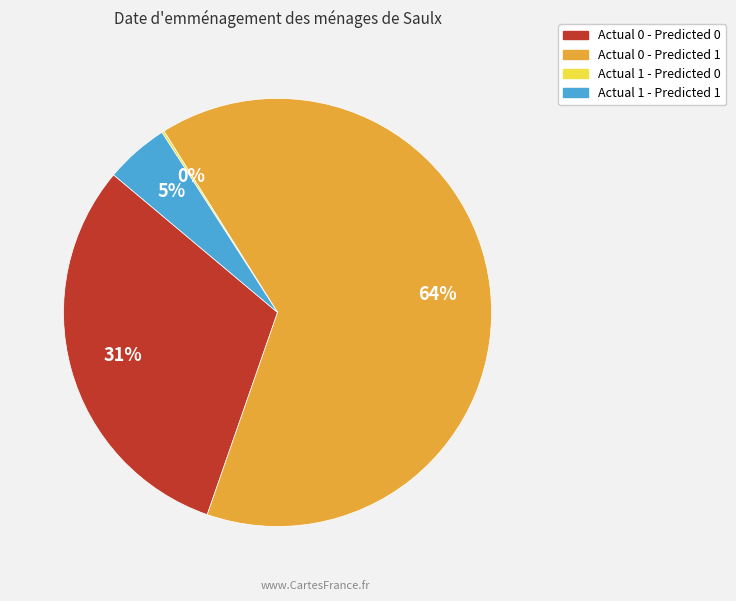

Does Actual 0 - Predicted 1 represent more than half of the total?

Yes